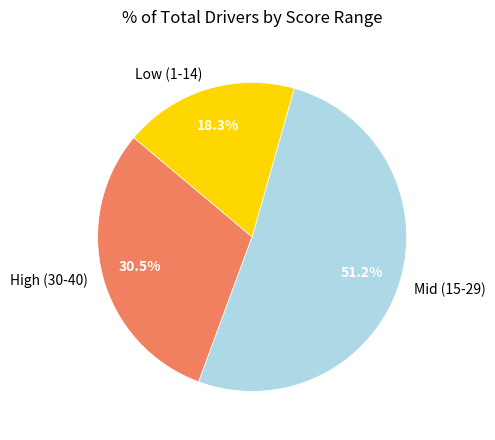

What is the total percentage of High (30-40) and Mid (15-29)?

81.7%